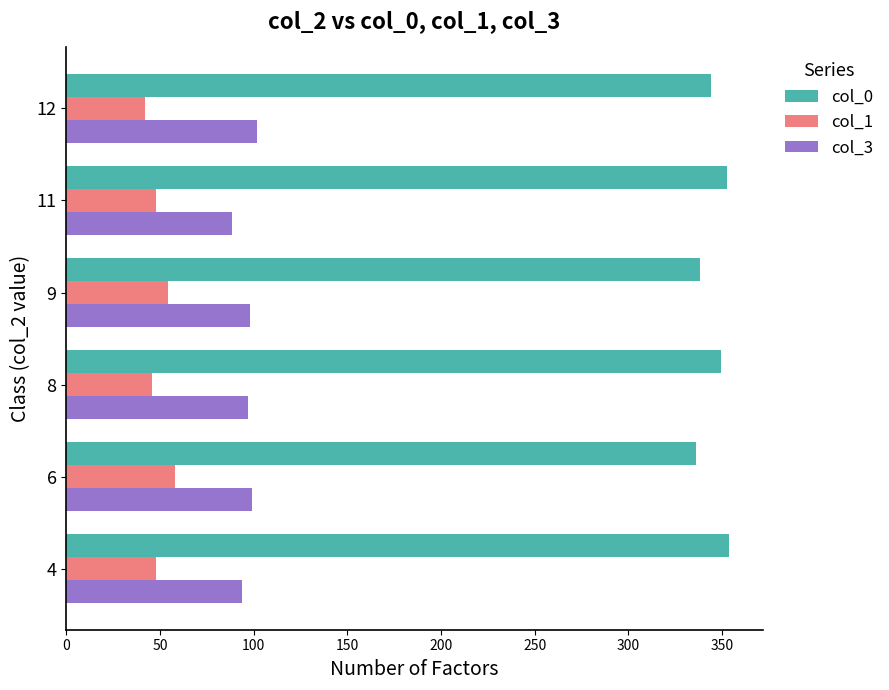

What is the difference between the maximum and minimum values in the col_0 series?

17.7